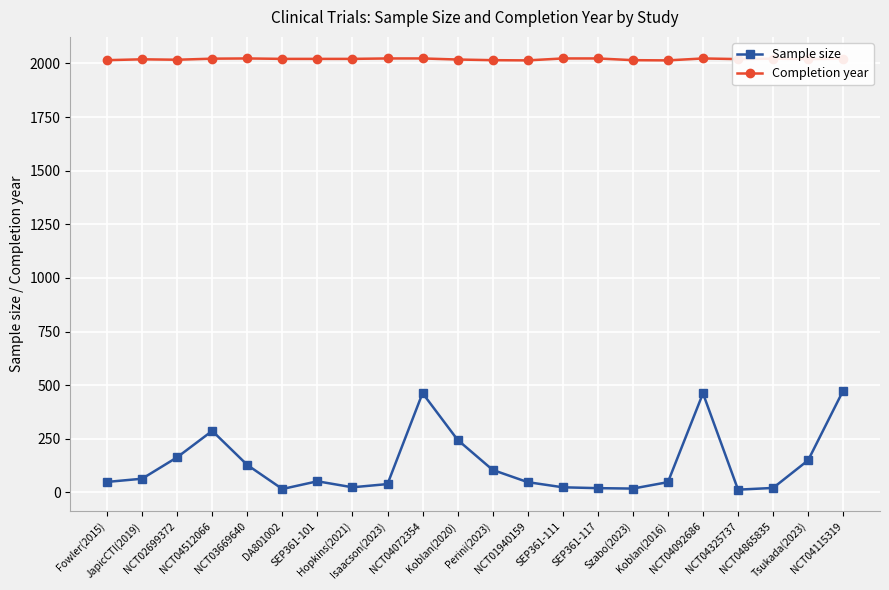

Rank the series by their maximum value, from lowest to highest.

Sample size, Completion year